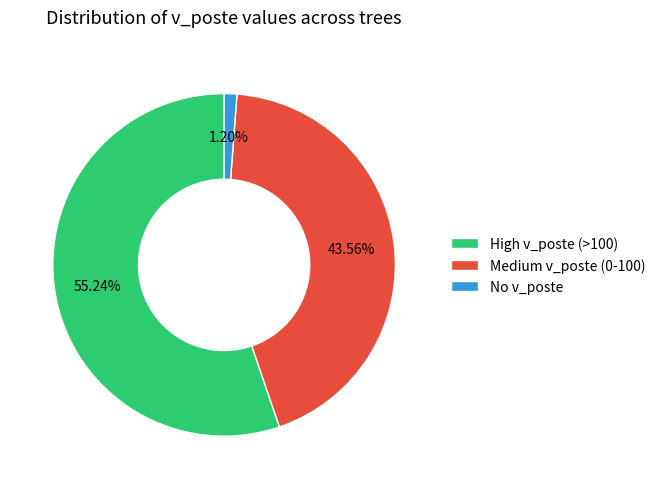

Which category has the smallest portion of the pie?

No v_poste